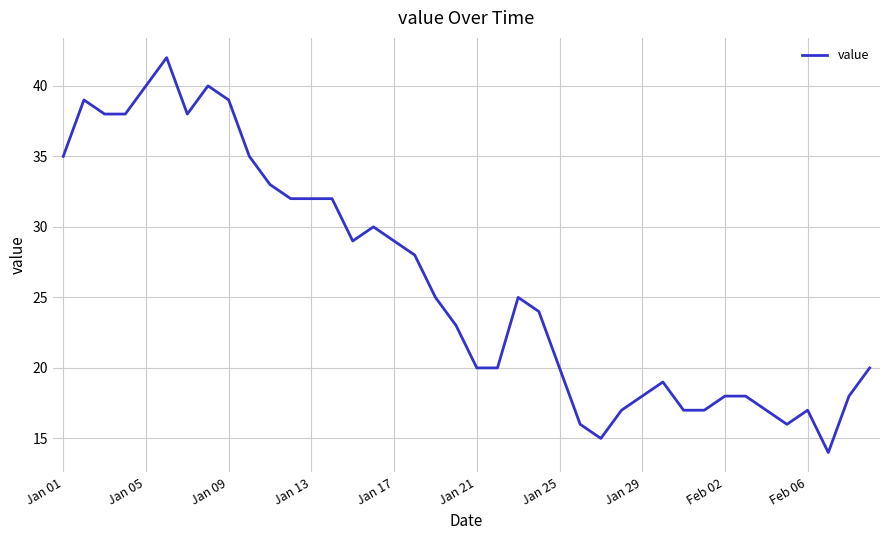

Reading left to right, extract all data points from this chart.

35	39	38	38	40	42	38	40	39	35	33	32	32	32	29	30	29	28	25	23	20	20	25	24	20	16	15	17	18	19	17	17	18	18	17	16	17	14	18	20